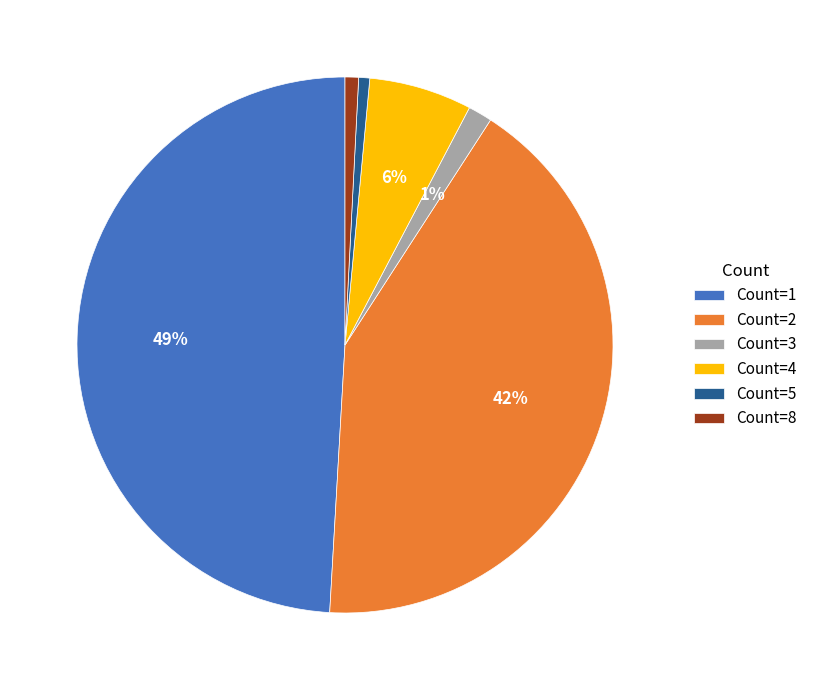

What is the largest slice in the pie chart?

Count=1